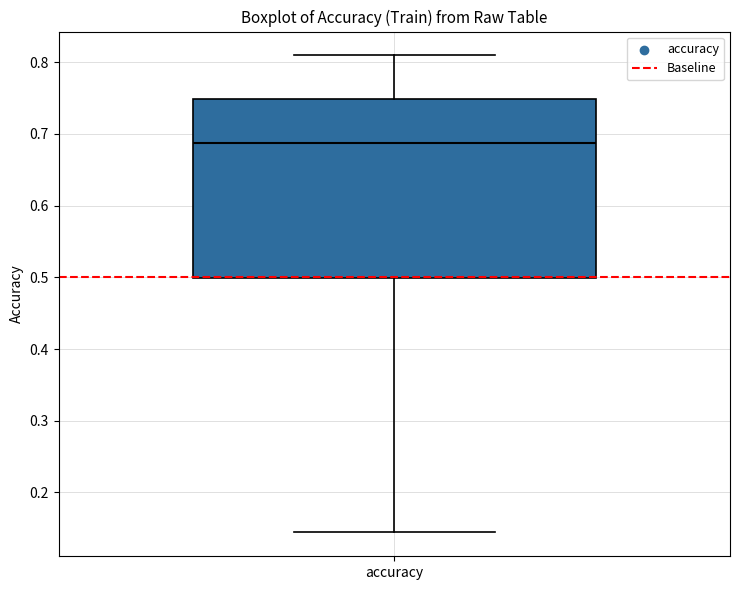

Transcribe this box plot: give where the median line is, the range the box spans, and where the two whiskers end, as read against the y-axis. The values are not printed on the chart, so give them approximately, as read against the axis.

median 0.69, box 0.50 to 0.75, whiskers 0.14 to 0.81